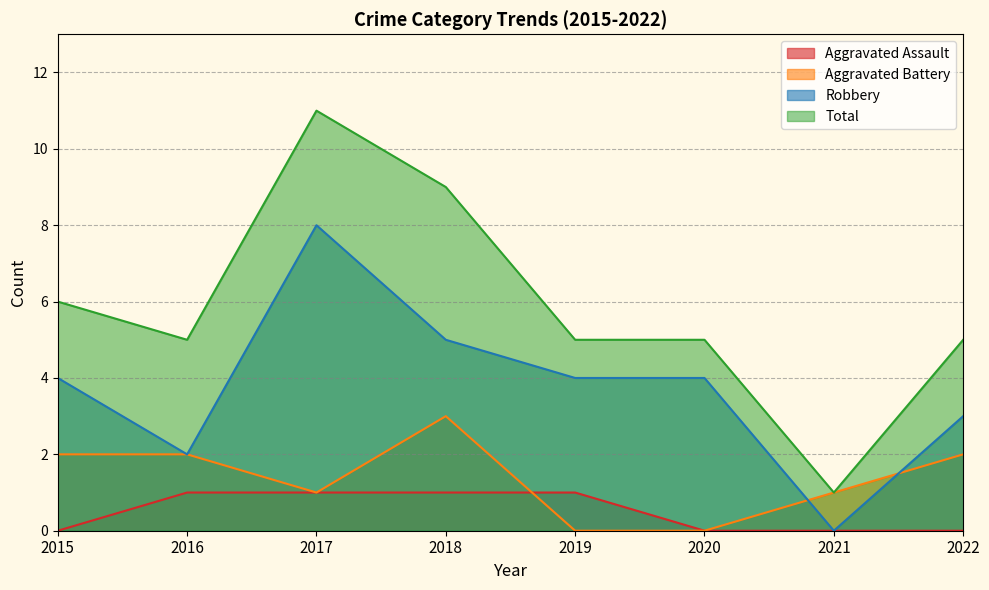

Which series has the widest spread of values?

Total